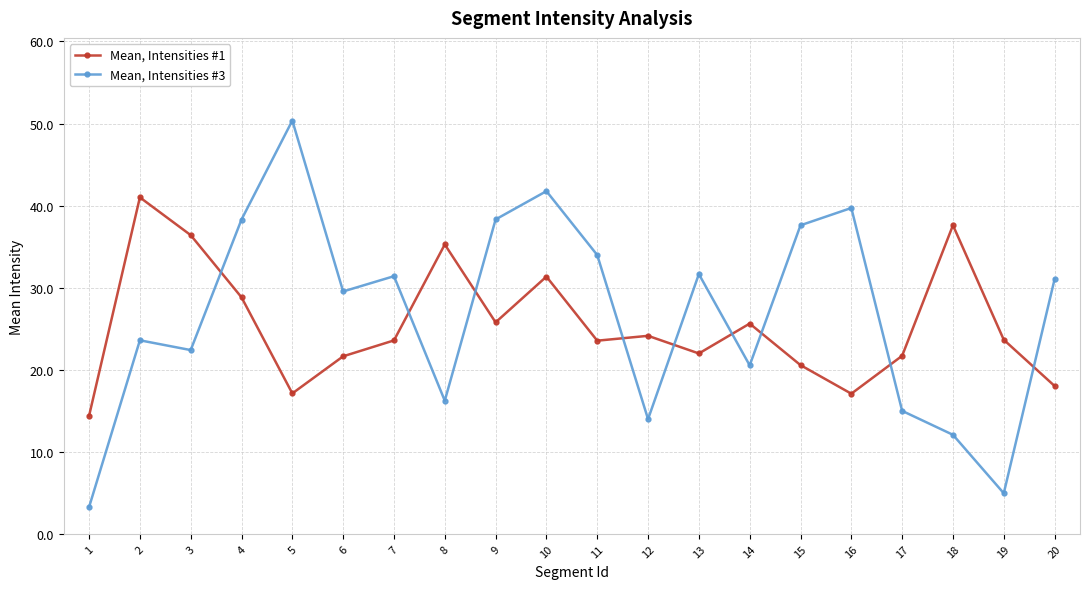

Which series has the widest spread of values?

Mean, Intensities #3